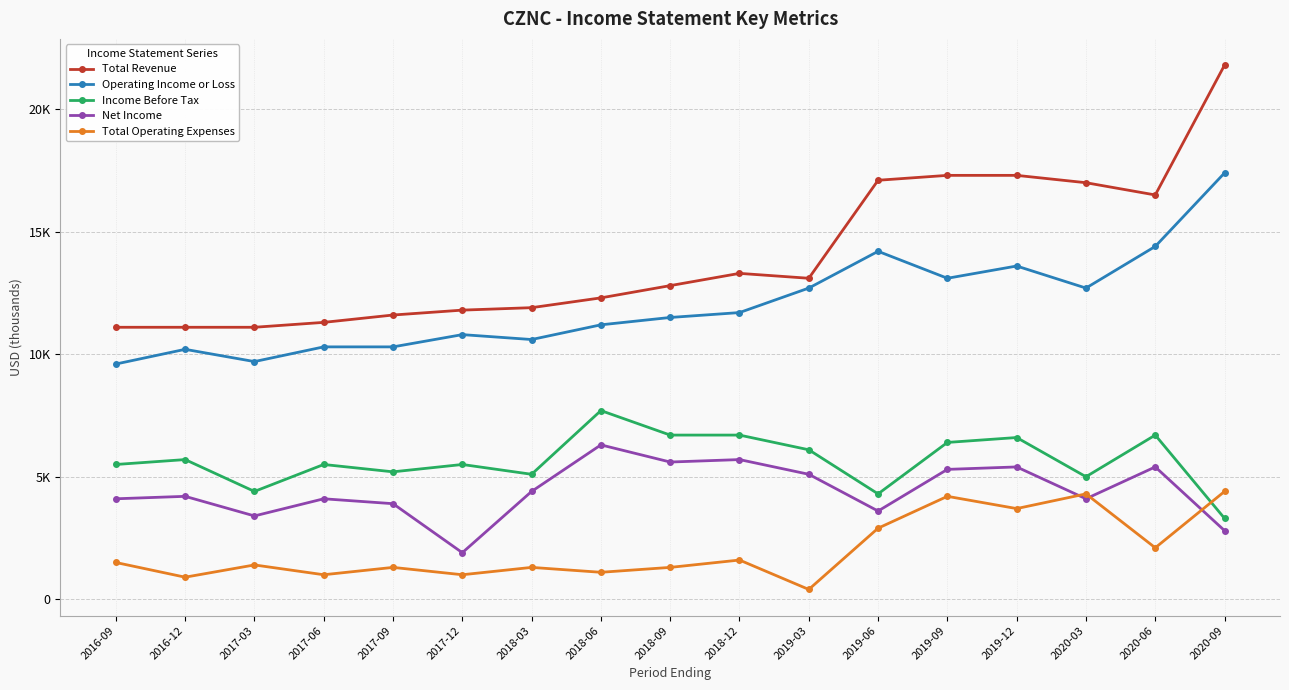

What is the value of the Income Before Tax point at the 9th from the left?

6700